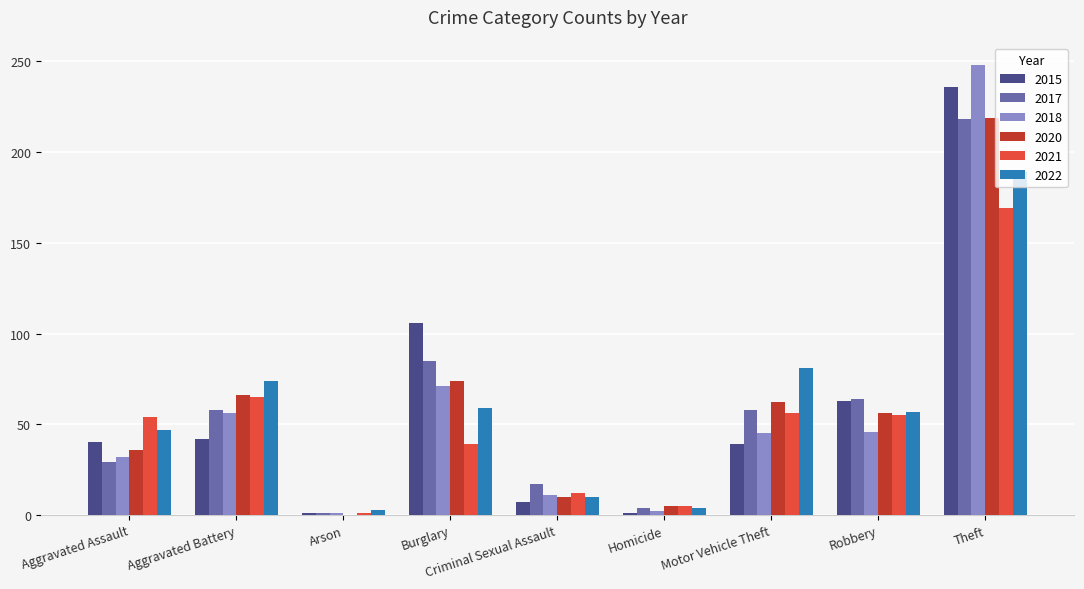

What is the sum of all 2017 values?

534